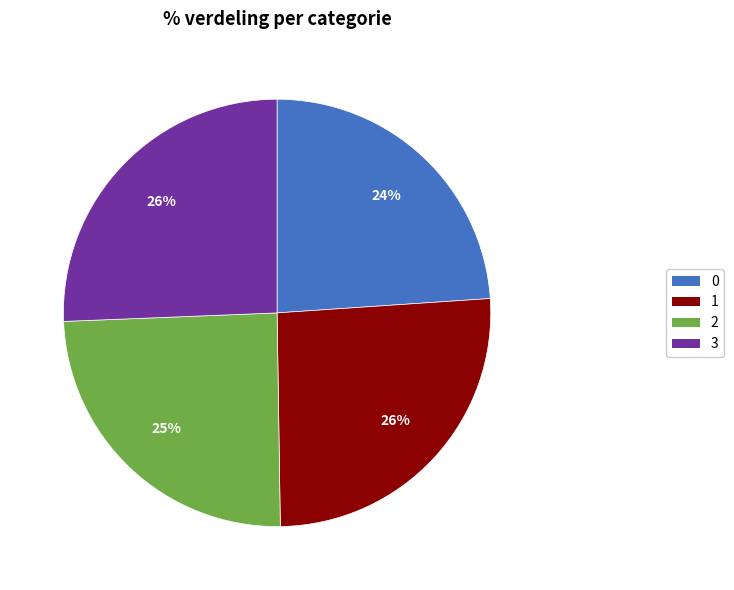

To the nearest percent, what is the difference between the largest and smallest slice percentages?

2%